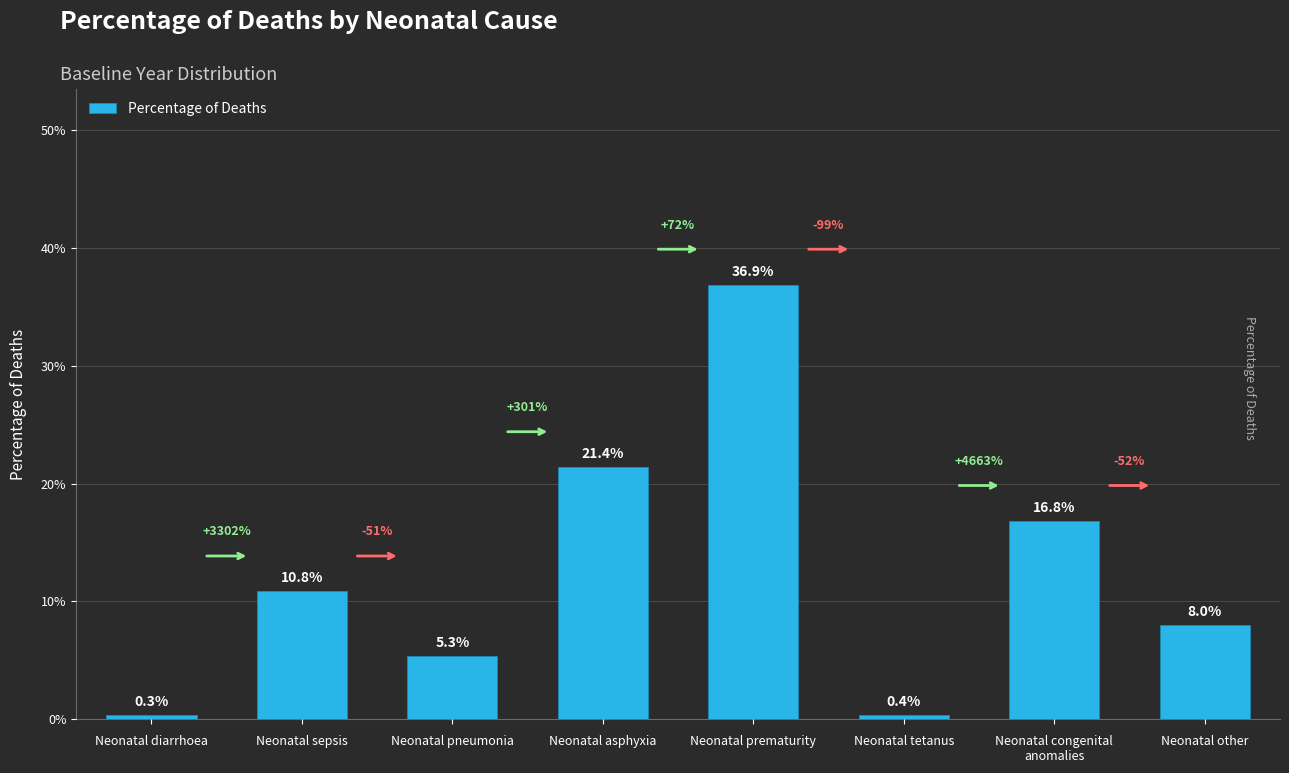

Does the chart contain any negative values?

No